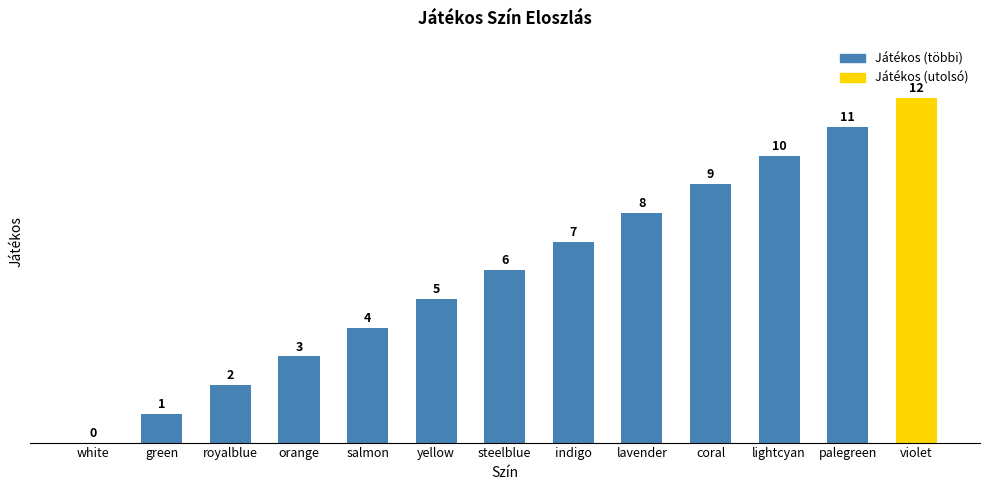

What is the greatest value displayed?

12